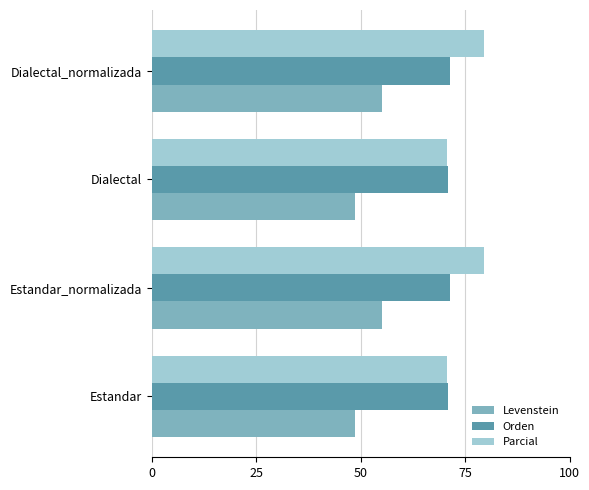

Which series has the largest range (max minus min)?

Parcial